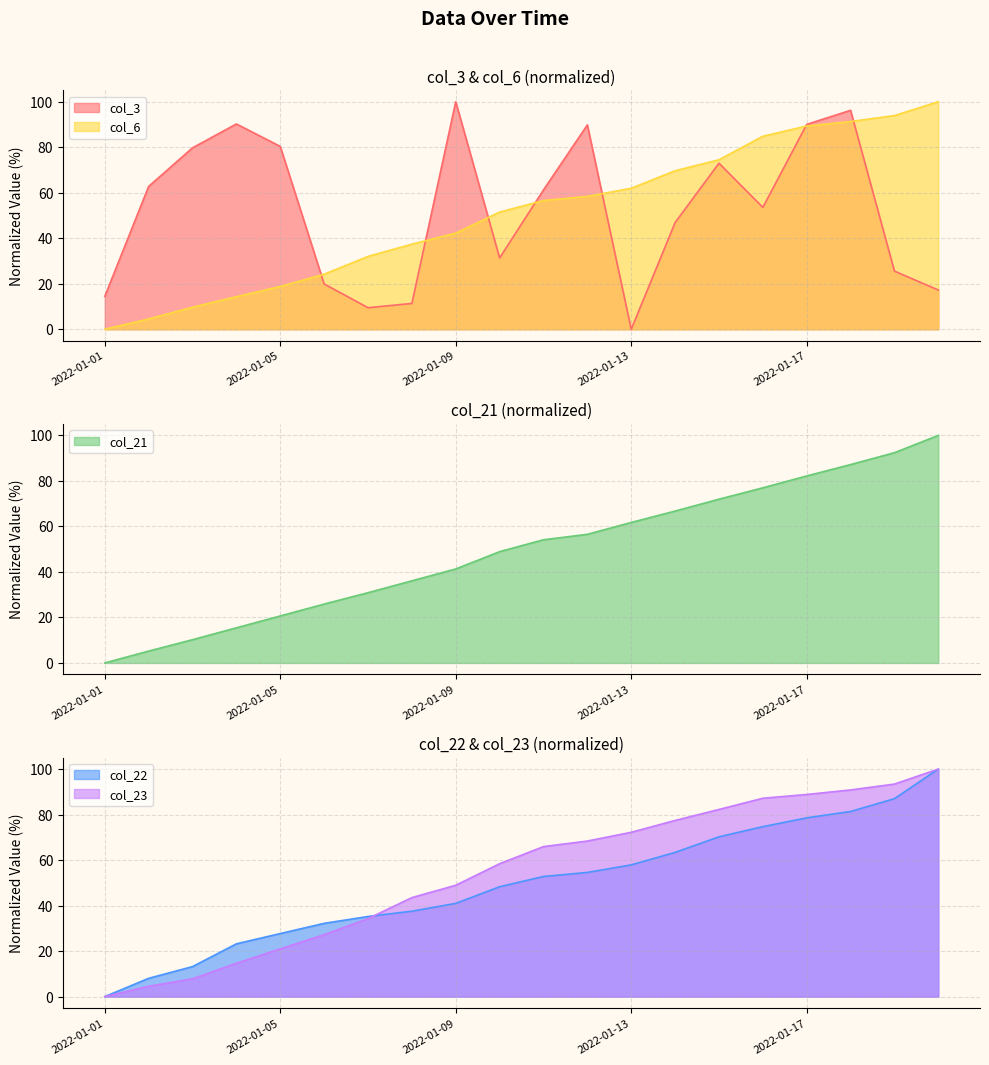

Reading left to right, extract all data points from this chart.

col_3: 14.4	62.8	79.7	90.2	80.4	19.9	9.5	11.3	100.0	31.3	61.3	89.8	0.0	46.9	73.0	53.6	90.0	96.2	25.5	17.2
col_6: 0.0	4.5	9.7	14.3	18.8	24.2	32.0	37.4	42.2	51.5	56.6	58.4	62.0	69.7	74.5	84.8	89.3	91.3	93.9	100.0
col_21: 0.0	5.2	10.2	15.4	20.7	25.9	30.9	36.1	41.3	48.9	54.1	56.5	61.7	66.7	72.0	77.0	82.2	87.2	92.4	100.0
col_22: 0.0	8.0	13.2	23.2	27.7	32.2	35.2	37.5	41.0	48.3	52.8	54.6	57.9	63.4	70.2	74.7	78.5	81.4	87.0	100.0
col_23: 0.0	4.5	7.8	14.6	21.0	27.2	34.3	43.5	48.9	58.4	65.9	68.4	72.2	77.4	82.2	87.2	88.8	90.8	93.4	100.0